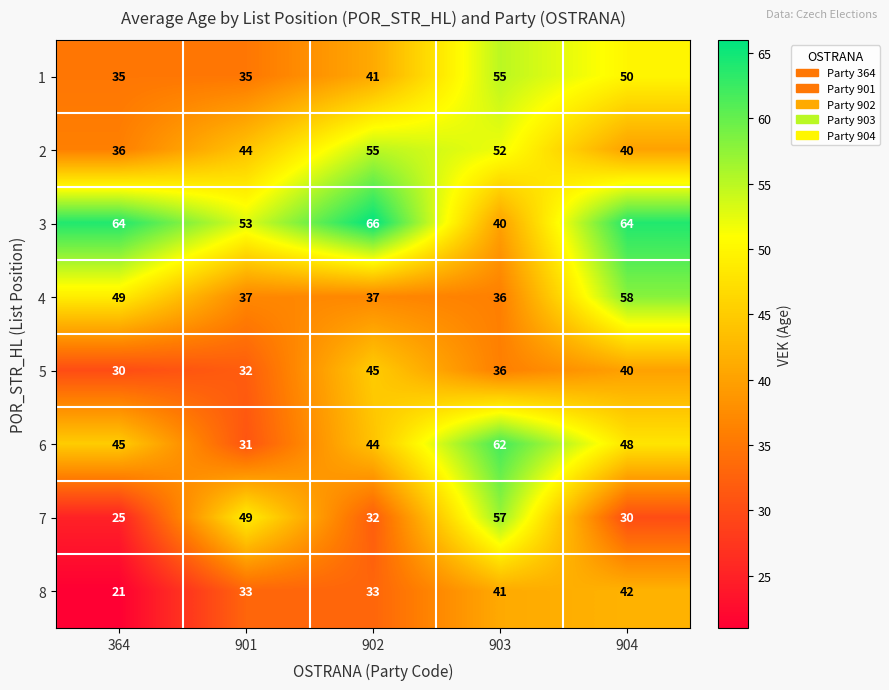

At which label does 7 first exceed 32?

901